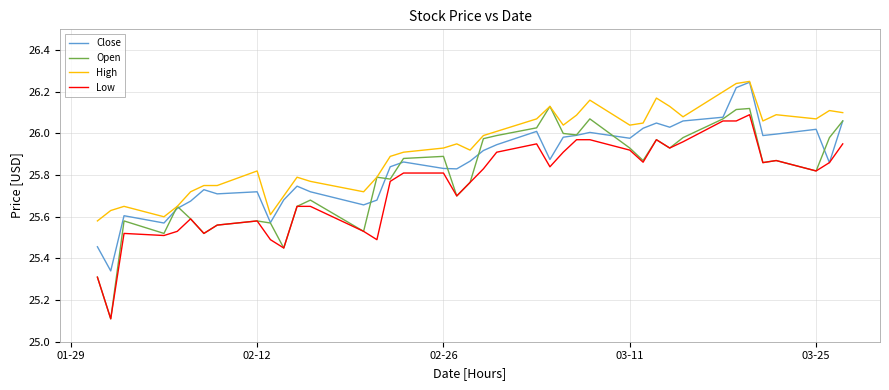

Which series has the widest spread of values?

Open